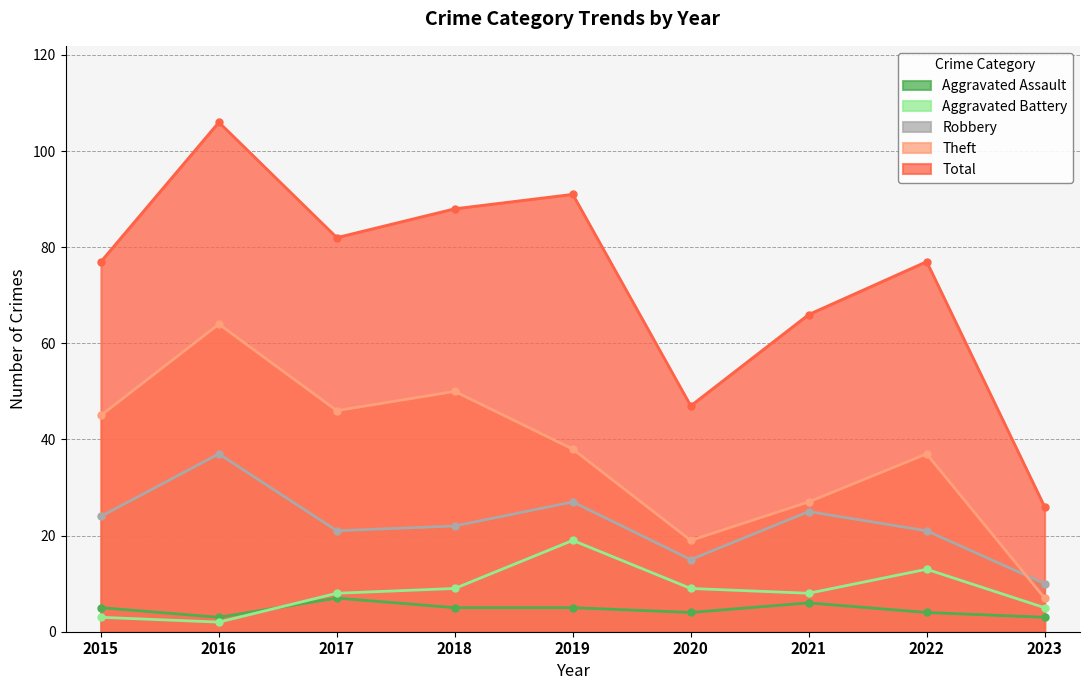

What is the difference between the maximum and minimum values in the Theft series?

57